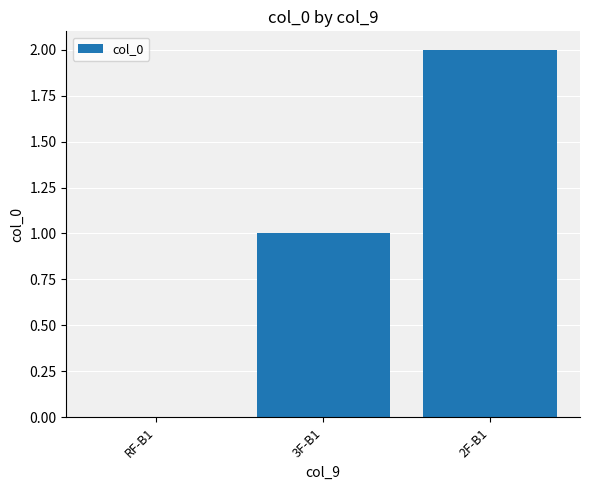

Between 2F-B1 and RF-B1, which is larger?

2F-B1